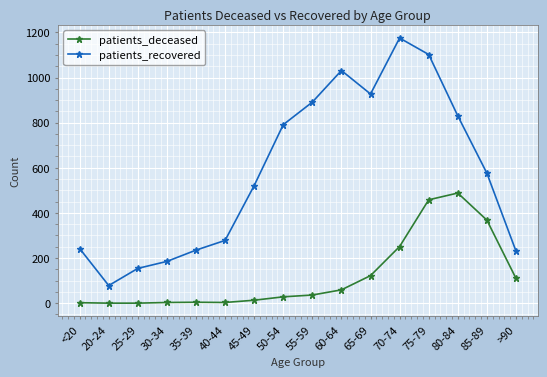

True or false: patients_recovered has a value of 276 at 30-34.

False